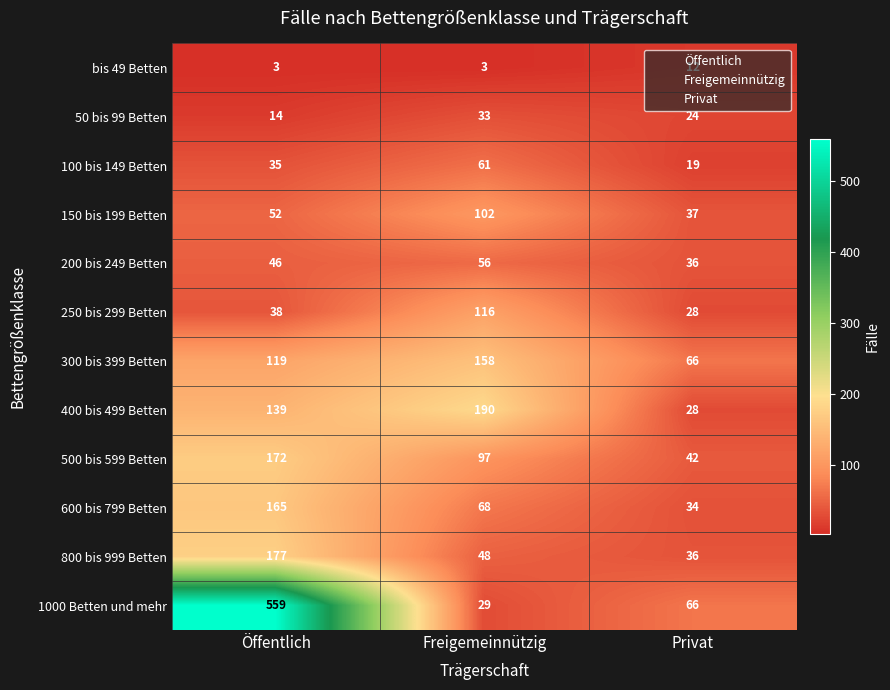

At which label is 100 bis 149 Betten closest to 40?

Öffentlich